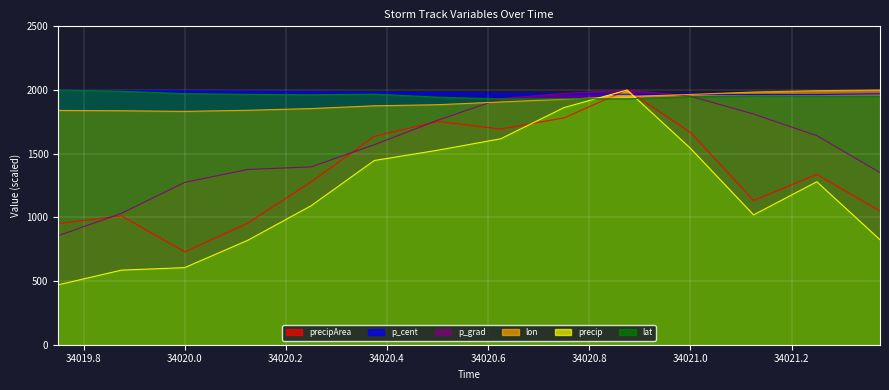

What are all the series names shown in the legend?

precipArea, p_cent, p_grad, lon, precip, lat